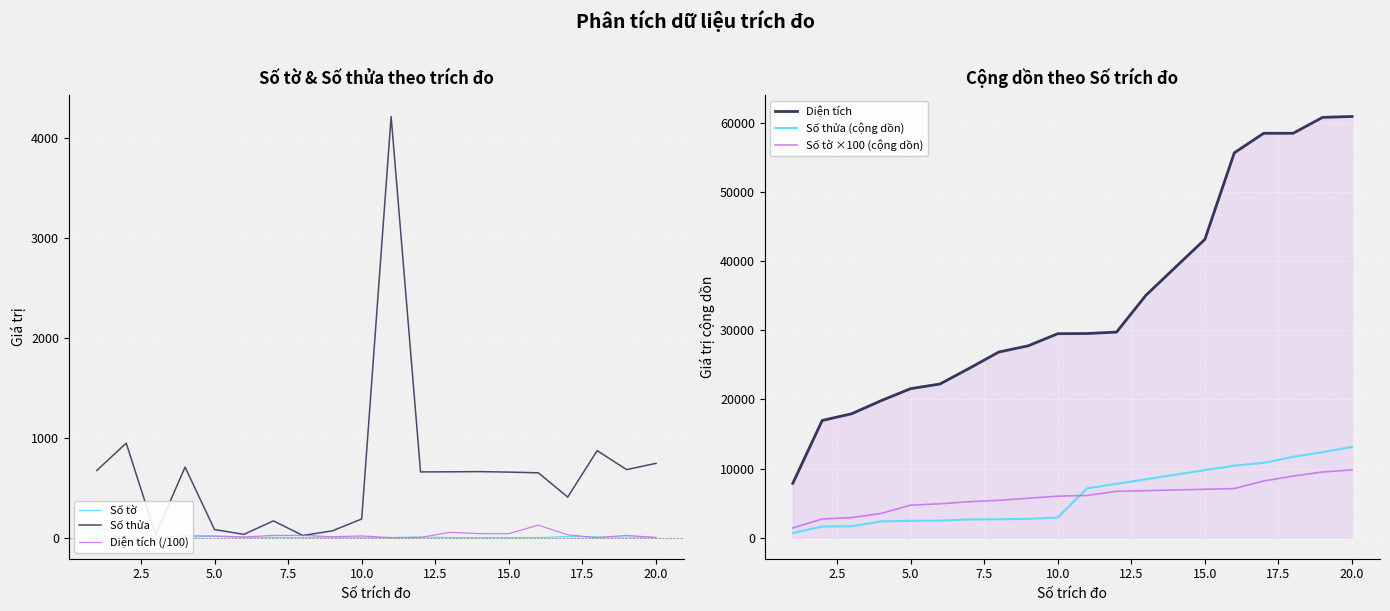

Is it true that Số thửa equals 656.0 at 15.0?

True